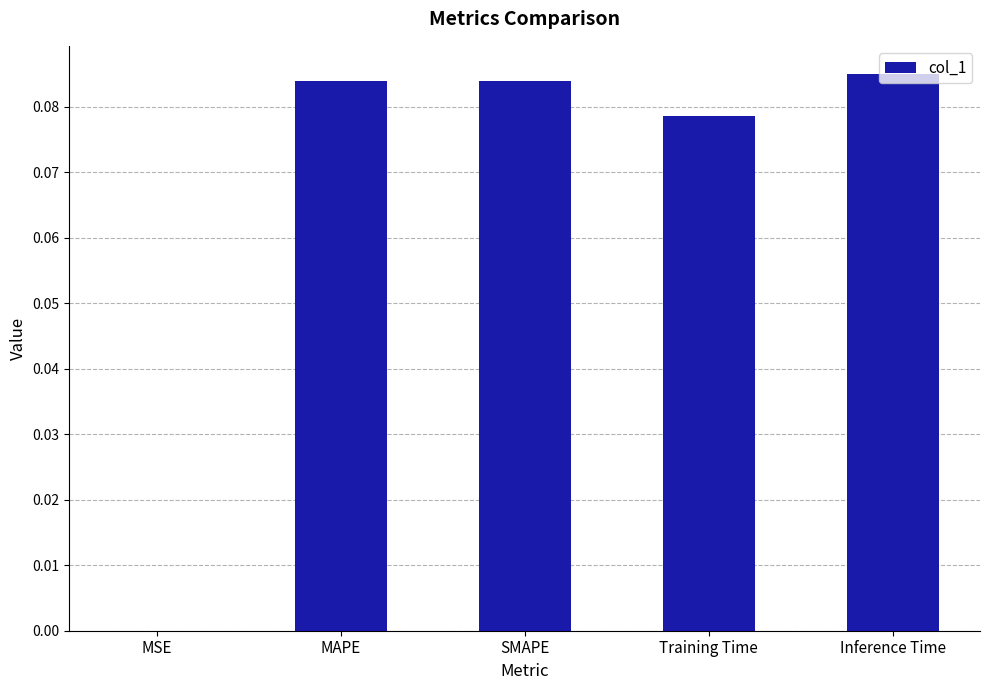

Are the bars grouped side by side (vs. stacked)?

No